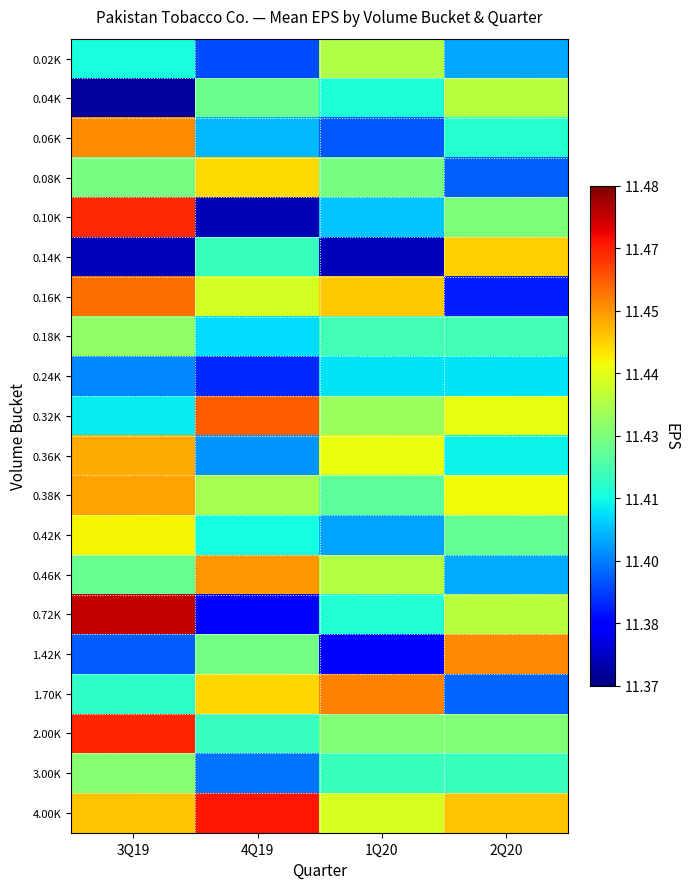

Reading left to right, list all the values displayed in this chart.

0.02K: 3Q19=11.4	4Q19=11.4	1Q20=11.4	2Q20=11.4
0.04K: 3Q19=11.4	4Q19=11.4	1Q20=11.4	2Q20=11.4
0.06K: 3Q19=11.5	4Q19=11.4	1Q20=11.4	2Q20=11.4
0.08K: 3Q19=11.4	4Q19=11.4	1Q20=11.4	2Q20=11.4
0.10K: 3Q19=11.5	4Q19=11.4	1Q20=11.4	2Q20=11.4
0.14K: 3Q19=11.4	4Q19=11.4	1Q20=11.4	2Q20=11.4
0.16K: 3Q19=11.5	4Q19=11.4	1Q20=11.4	2Q20=11.4
0.18K: 3Q19=11.4	4Q19=11.4	1Q20=11.4	2Q20=11.4
0.24K: 3Q19=11.4	4Q19=11.4	1Q20=11.4	2Q20=11.4
0.32K: 3Q19=11.4	4Q19=11.5	1Q20=11.4	2Q20=11.4
0.36K: 3Q19=11.4	4Q19=11.4	1Q20=11.4	2Q20=11.4
0.38K: 3Q19=11.5	4Q19=11.4	1Q20=11.4	2Q20=11.4
0.42K: 3Q19=11.4	4Q19=11.4	1Q20=11.4	2Q20=11.4
0.46K: 3Q19=11.4	4Q19=11.5	1Q20=11.4	2Q20=11.4
0.72K: 3Q19=11.5	4Q19=11.4	1Q20=11.4	2Q20=11.4
1.42K: 3Q19=11.4	4Q19=11.4	1Q20=11.4	2Q20=11.5
1.70K: 3Q19=11.4	4Q19=11.4	1Q20=11.5	2Q20=11.4
2.00K: 3Q19=11.5	4Q19=11.4	1Q20=11.4	2Q20=11.4
3.00K: 3Q19=11.4	4Q19=11.4	1Q20=11.4	2Q20=11.4
4.00K: 3Q19=11.4	4Q19=11.5	1Q20=11.4	2Q20=11.4